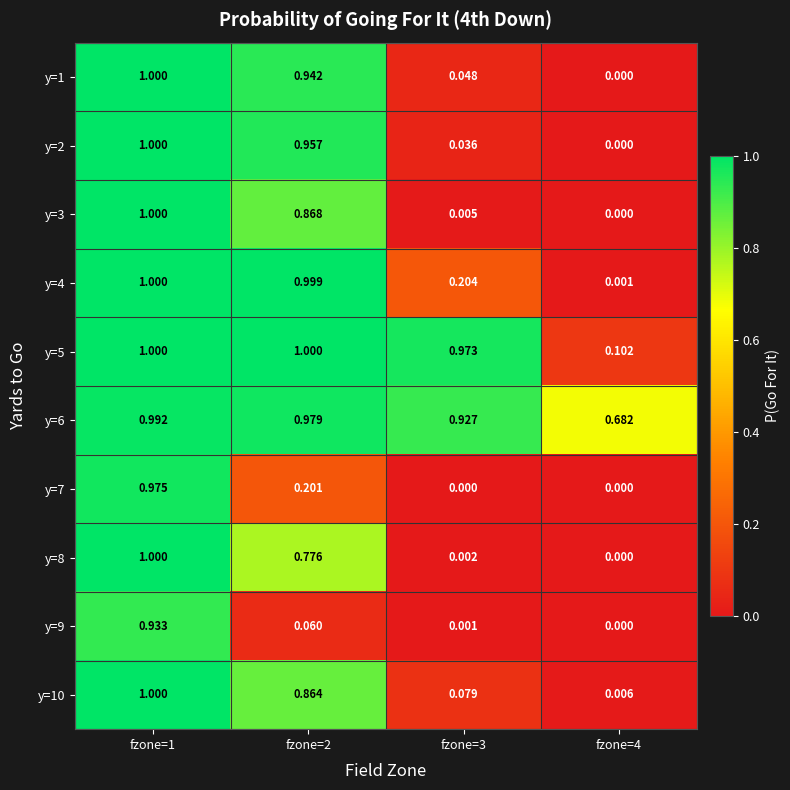

Is the value of y=4 at fzone=4 greater than the value of y=7 at fzone=1?

No